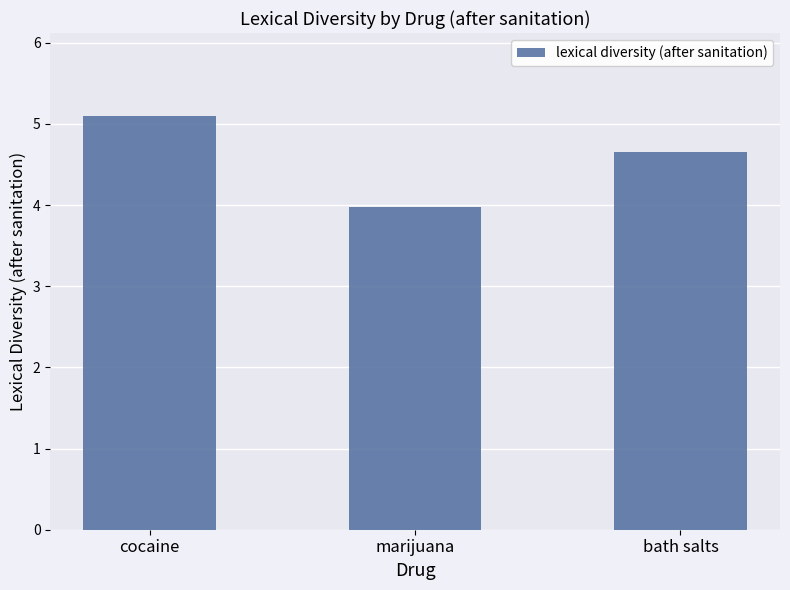

What is the approximate value at marijuana?

4.0